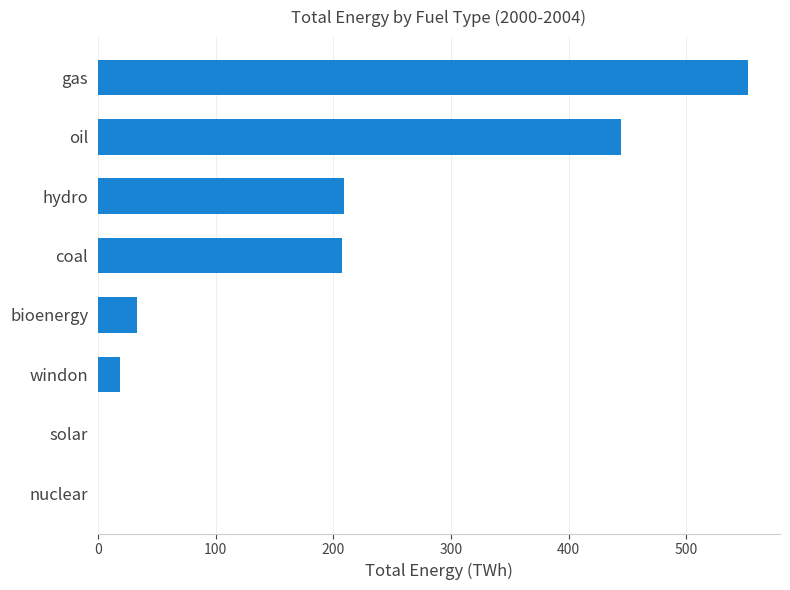

The chart shows a value of 18.4 at windon. True or false?

True